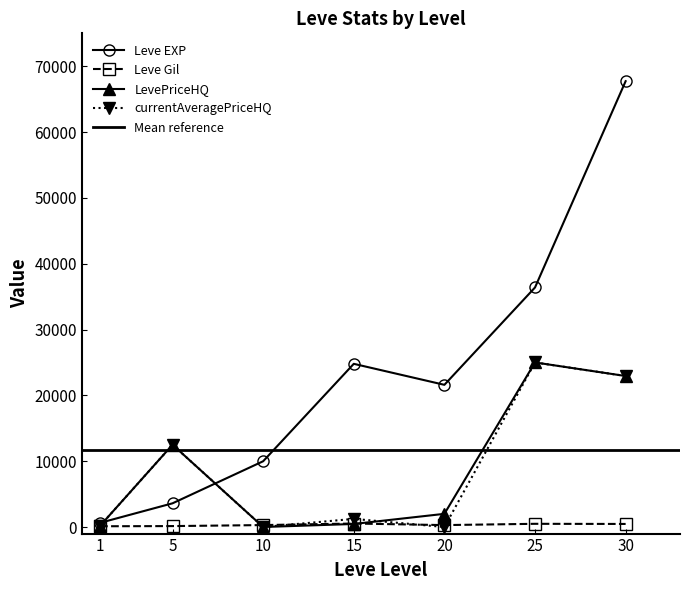

In Leve EXP, how many points are higher than both neighbors (excluding endpoints)?

1